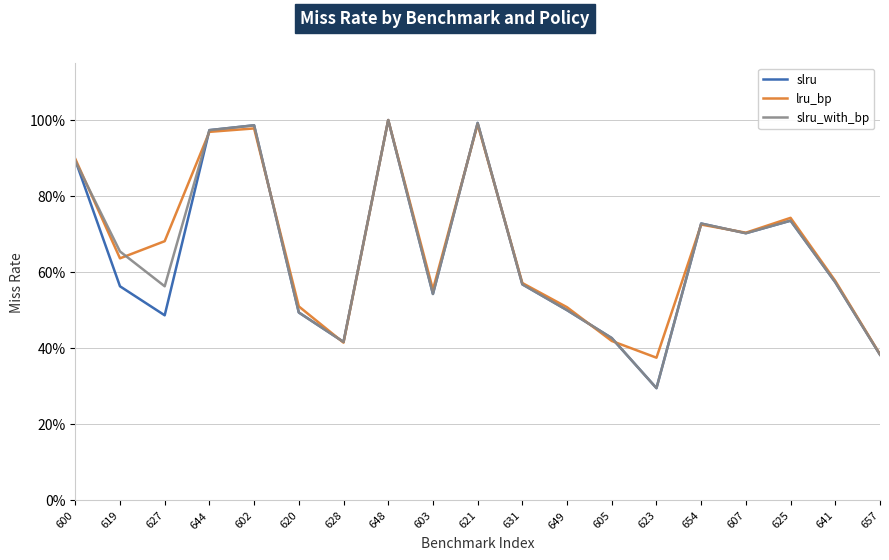

True or false: lru_bp has a value of 0.2 at 644.

False